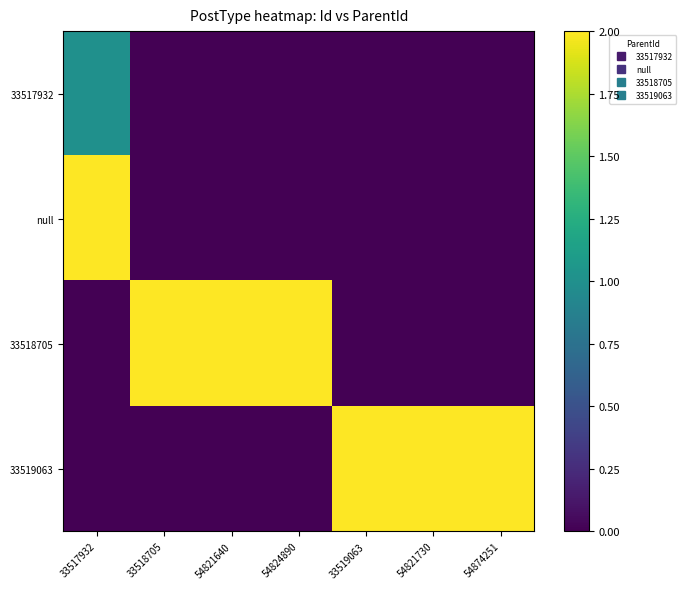

Rank the series by their maximum value, from highest to lowest.

null, 33518705, 33519063, 33517932